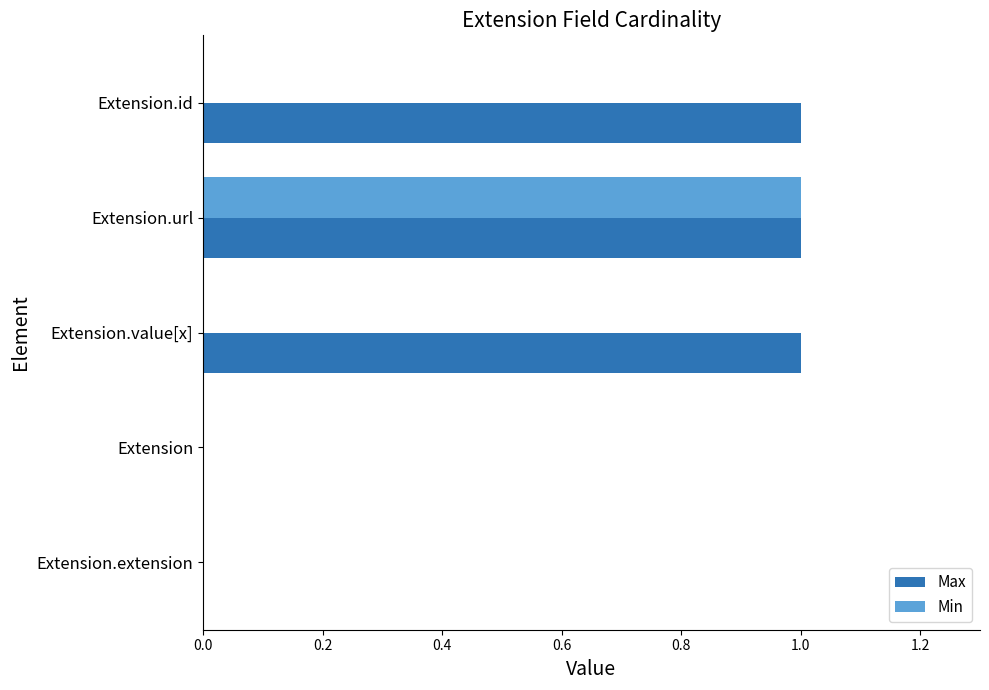

What is the sum of all Max values?

3